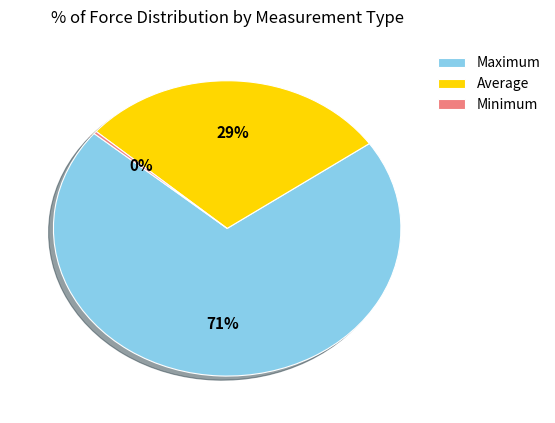

Approximately how many times larger is the value at Average compared to Maximum?

0.4